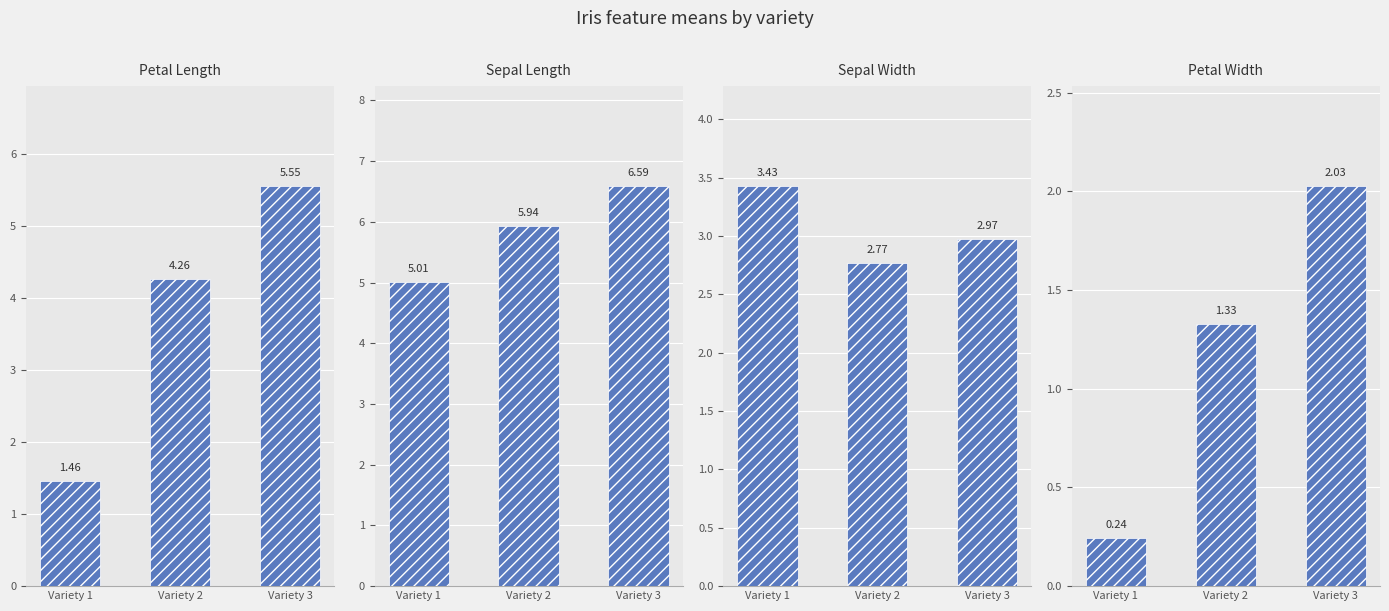

What is the sum of the Sepal Length values at Variety 2 and Variety 1?

10.9